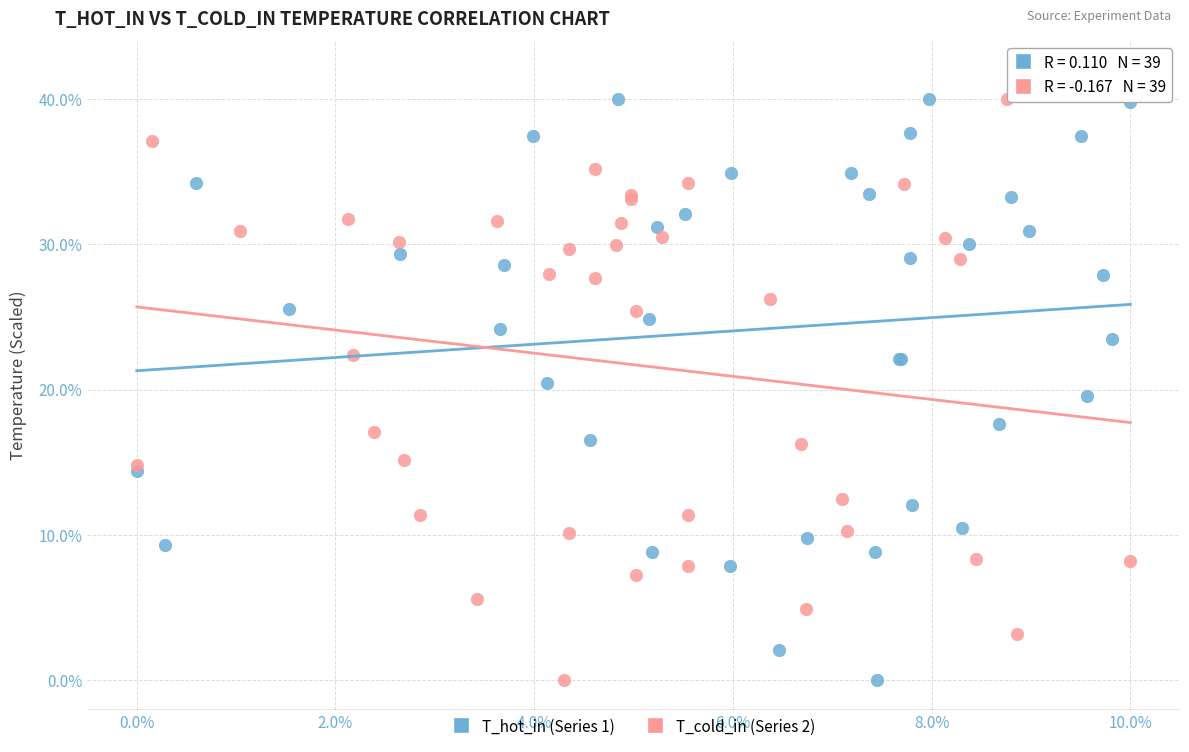

What are all the series names shown in the legend?

T_hot_in (Series 1), T_cold_in (Series 2)